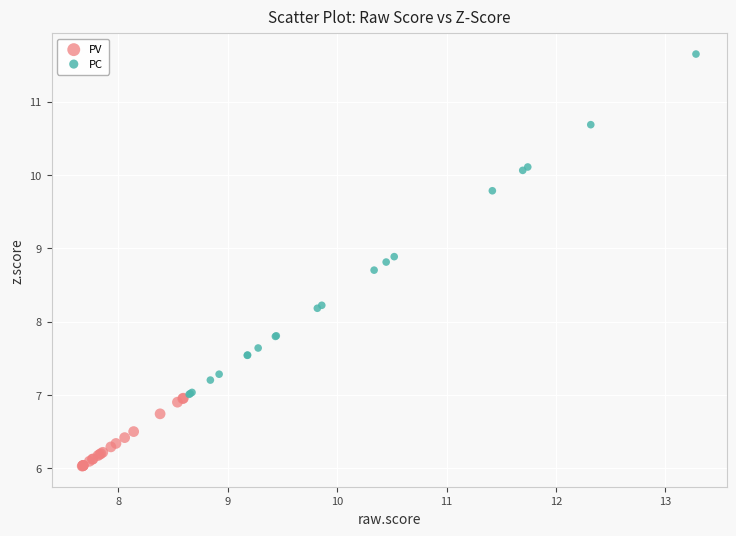

What are all the series names shown in the legend?

PV, PC